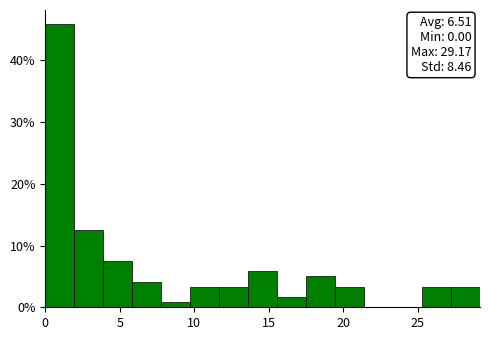

Read against the x-axis, roughly where is the centre of the tallest bar?

1.0